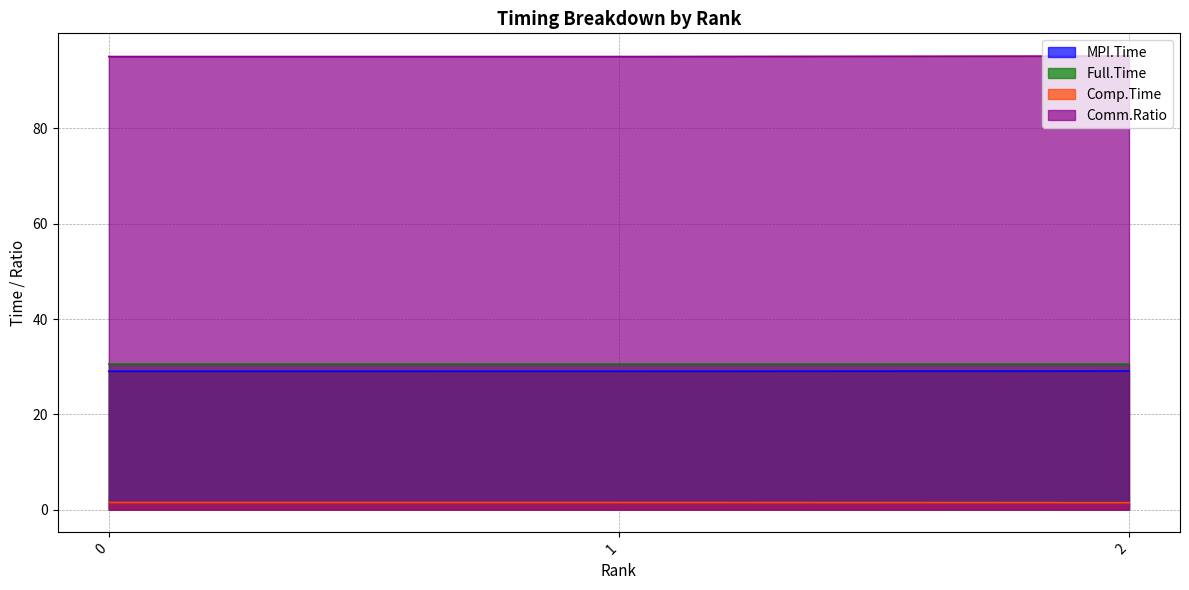

Is the value of Comm.Ratio at 1 greater than the value of Full.Time at 0?

Yes